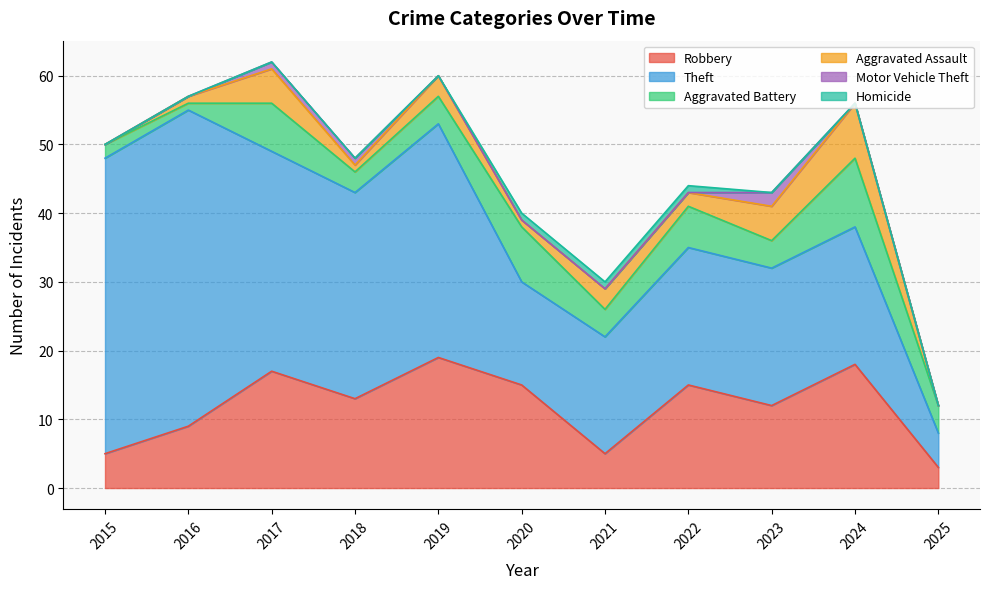

Is the value of Aggravated Assault at 2024 greater than the value of Aggravated Battery at 2020?

No